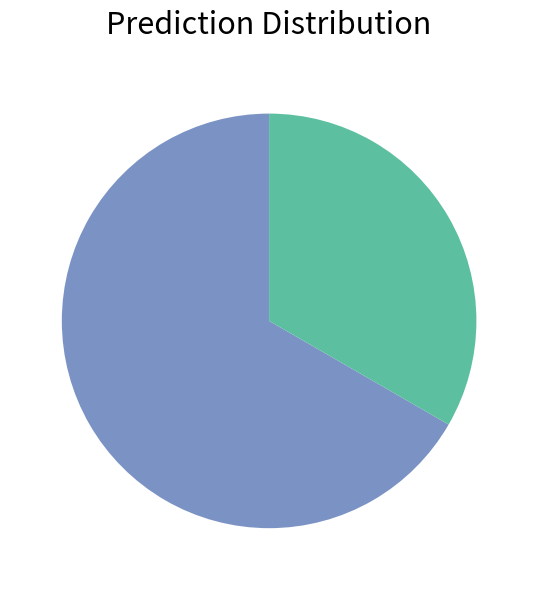

Is there any slice that represents more than half of the pie?

Yes